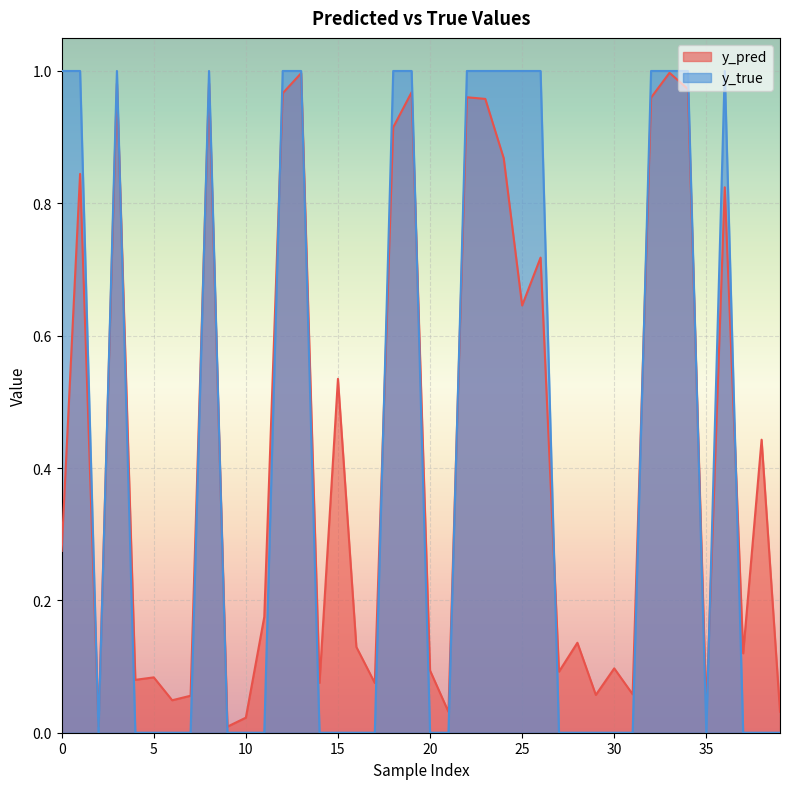

Rank the series at 20 from lowest to highest value.

y_true, y_pred